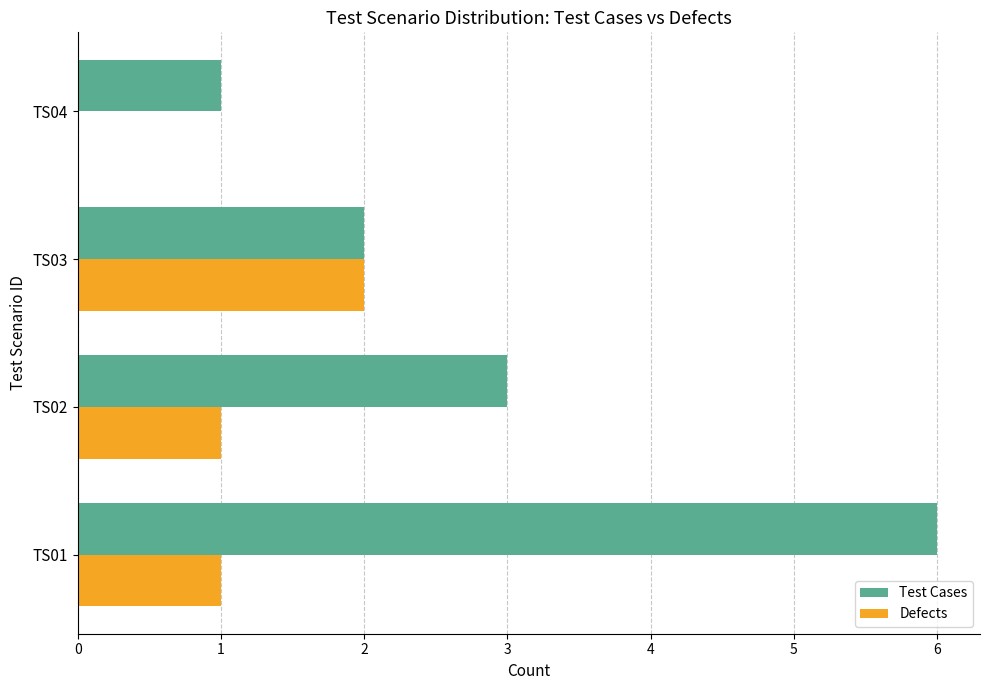

What is the sum of all Defects values?

4